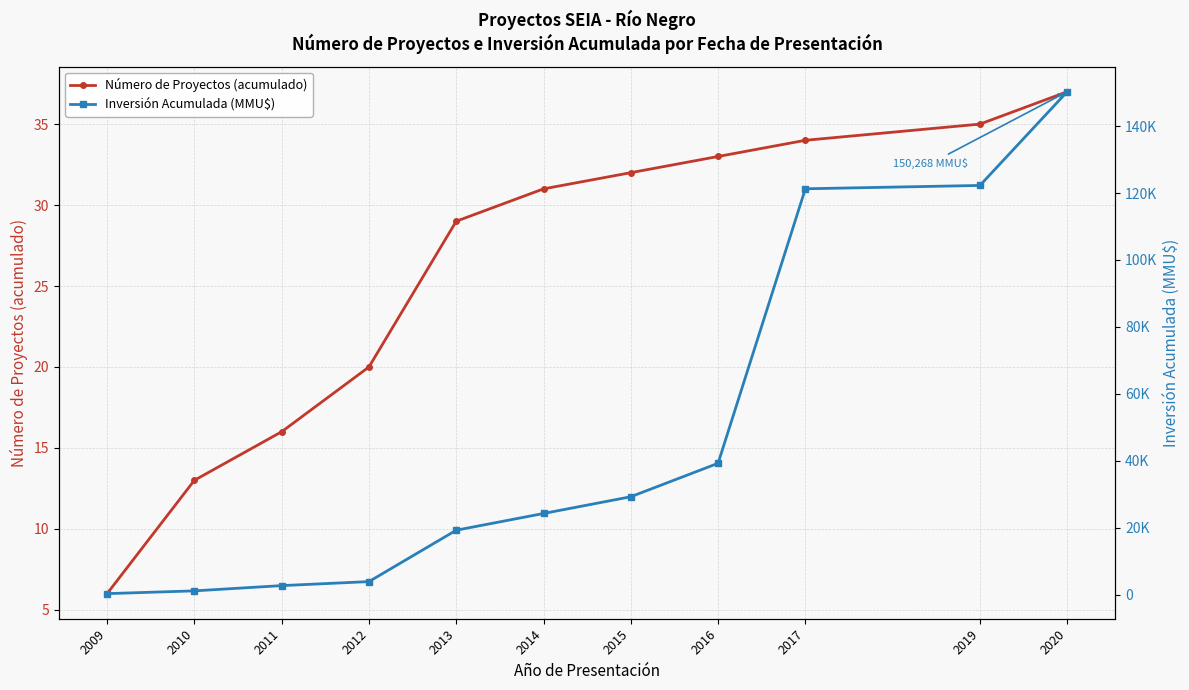

At which label is Inversión Acumulada (MMU$) closest to 75295?

2016